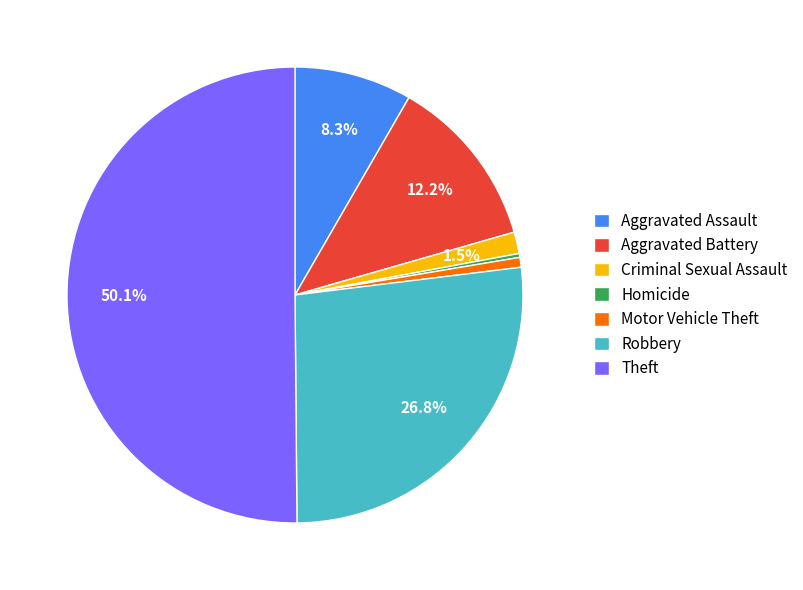

How much of the chart is everything except Criminal Sexual Assault?

98.5%